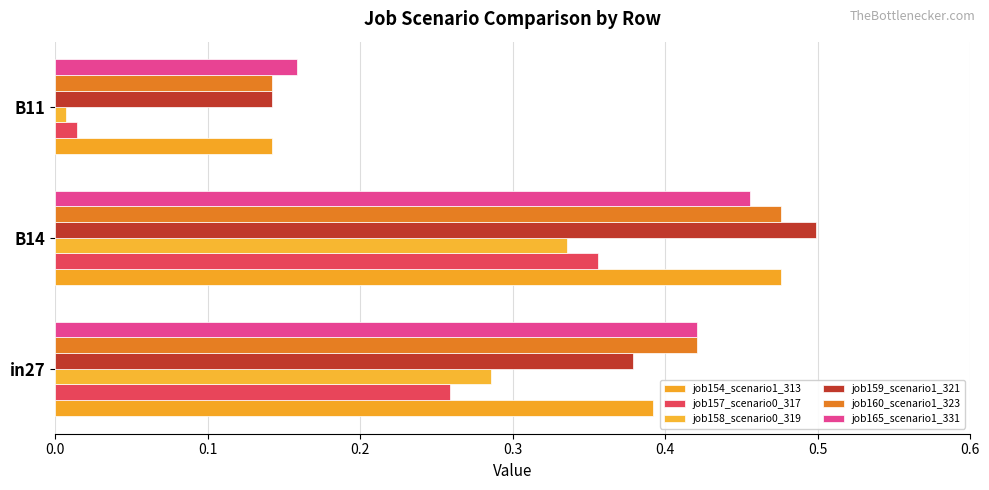

How many series are shown in this chart?

6